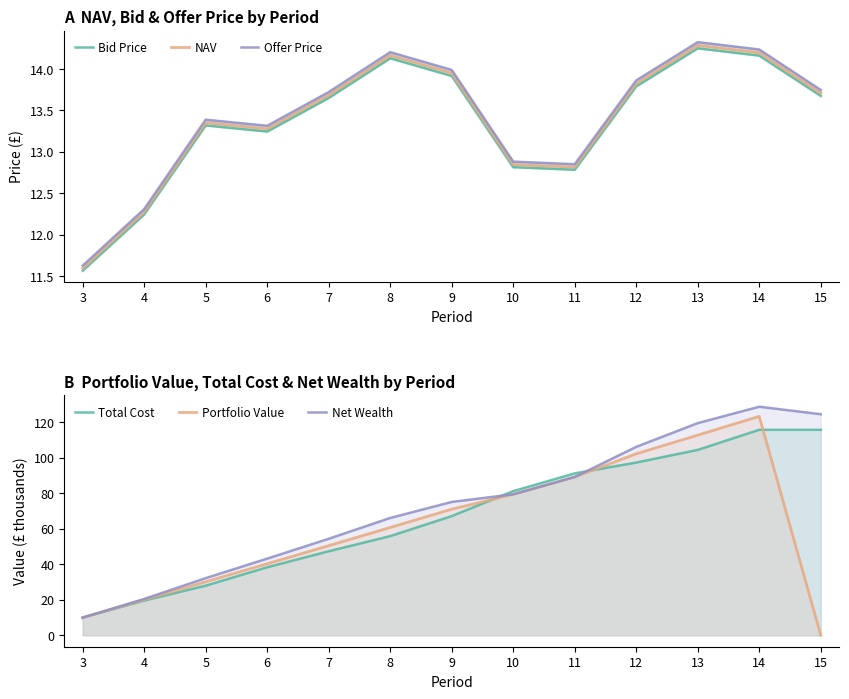

Between 12 and 14, which series saw the biggest shift?

Net Wealth